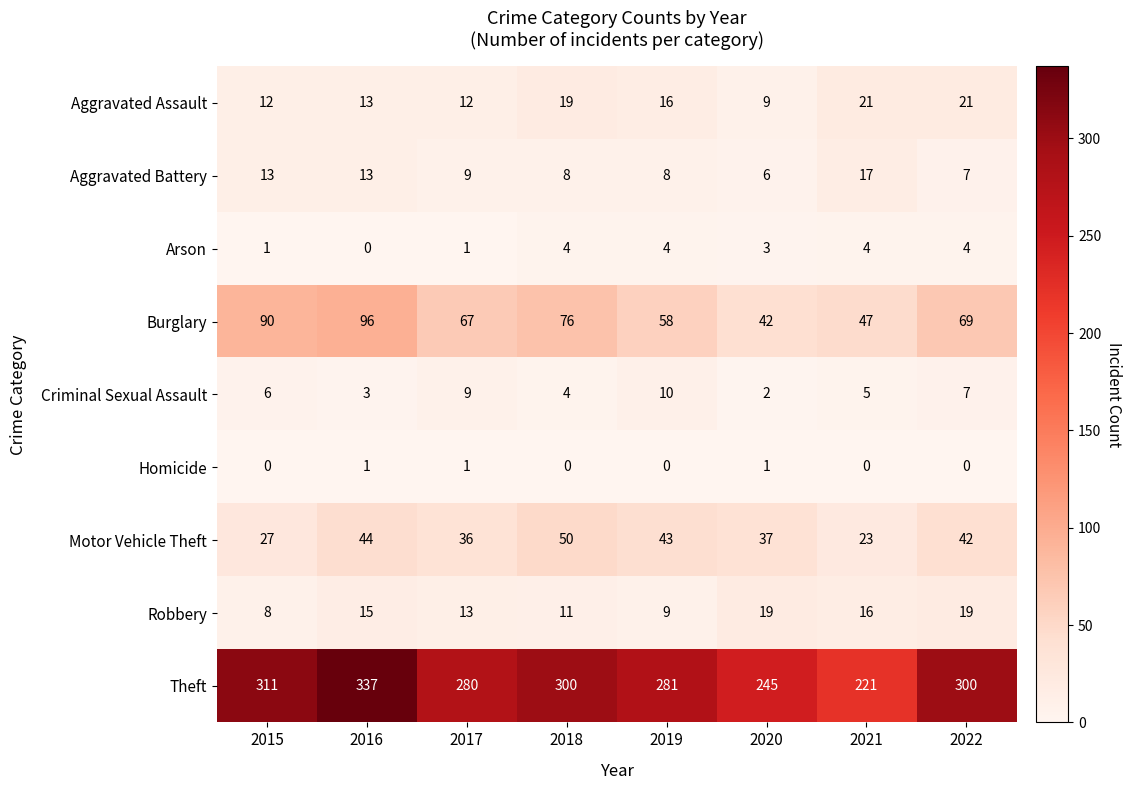

How many series are shown in this chart?

9